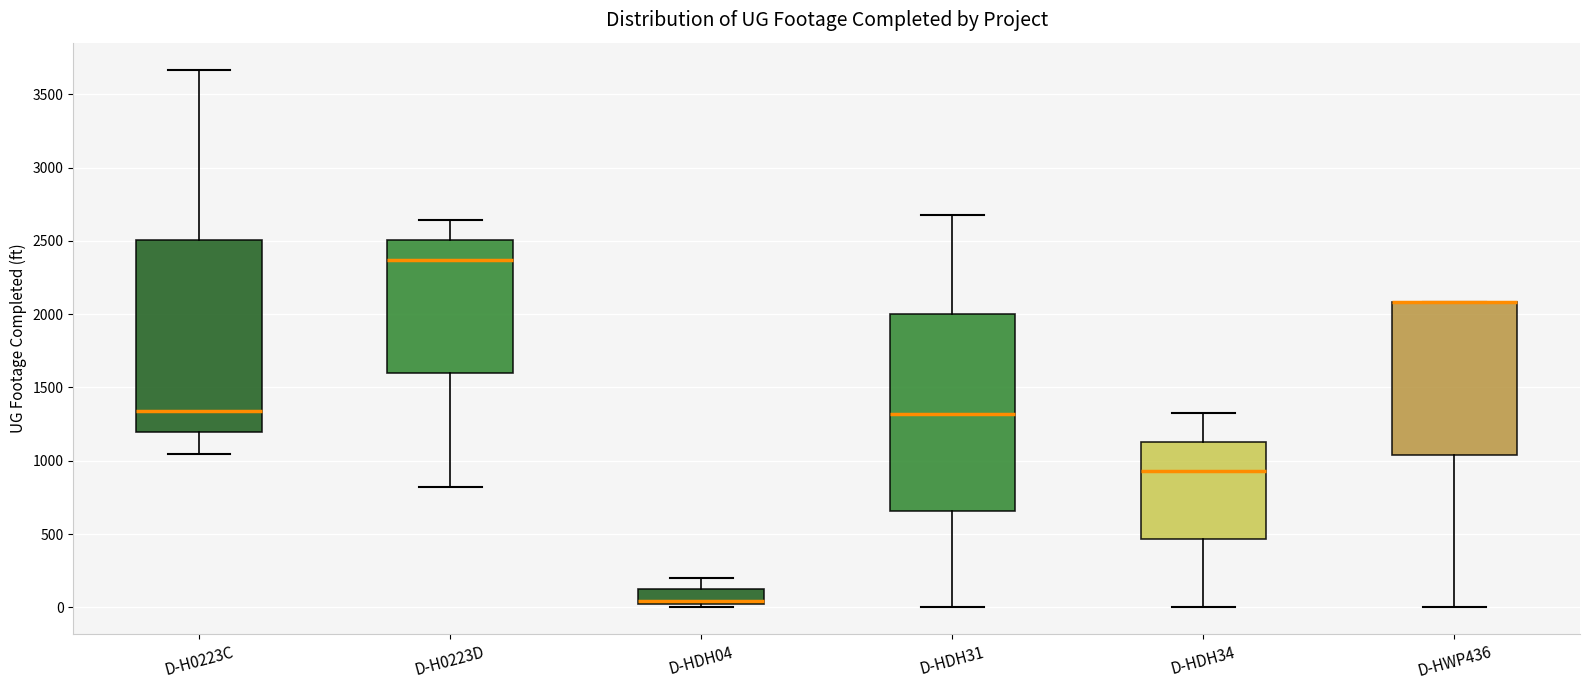

Reading left to right, read every box against the y-axis: the position of its median line, the range the box covers, and the ends of its whiskers. The values are not printed on the chart, so give them approximately, as read against the axis.

D-H0223C: median 1350, box 1200 to 2500, whiskers 1050 to 3650
D-H0223D: median 2350, box 1600 to 2500, whiskers 800 to 2650
D-HDH04: median 50, box 0 to 100, whiskers 0 (just below the box's lower edge) to 200
D-HDH31: median 1300, box 650 to 2000, whiskers 0 to 2700
D-HDH34: median 950, box 450 to 1150, whiskers 0 to 1300
D-HWP436: median 2100 (drawn on the box's upper edge), box 1050 to 2100, whiskers 0 to 2100